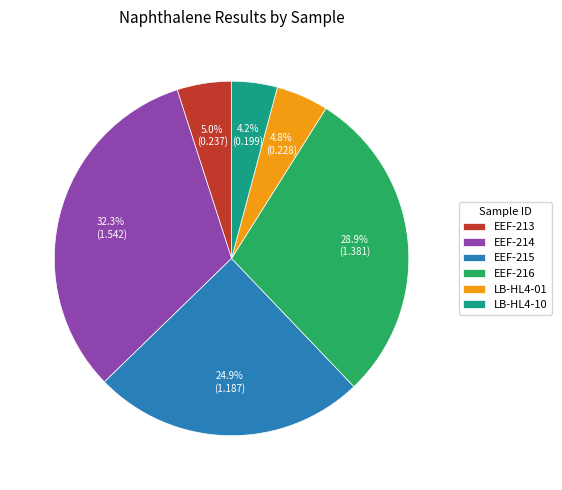

To the nearest percent, what portion does EEF-213 represent?

5%